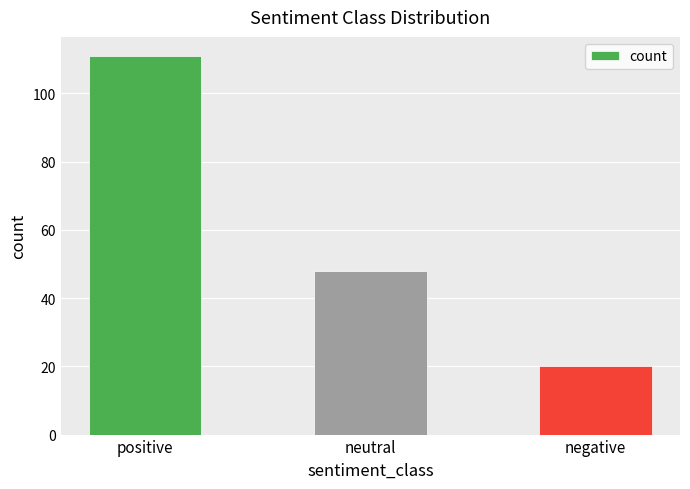

Reading right to left, transcribe all the data shown in this chart.

negative=20	neutral=48	positive=111